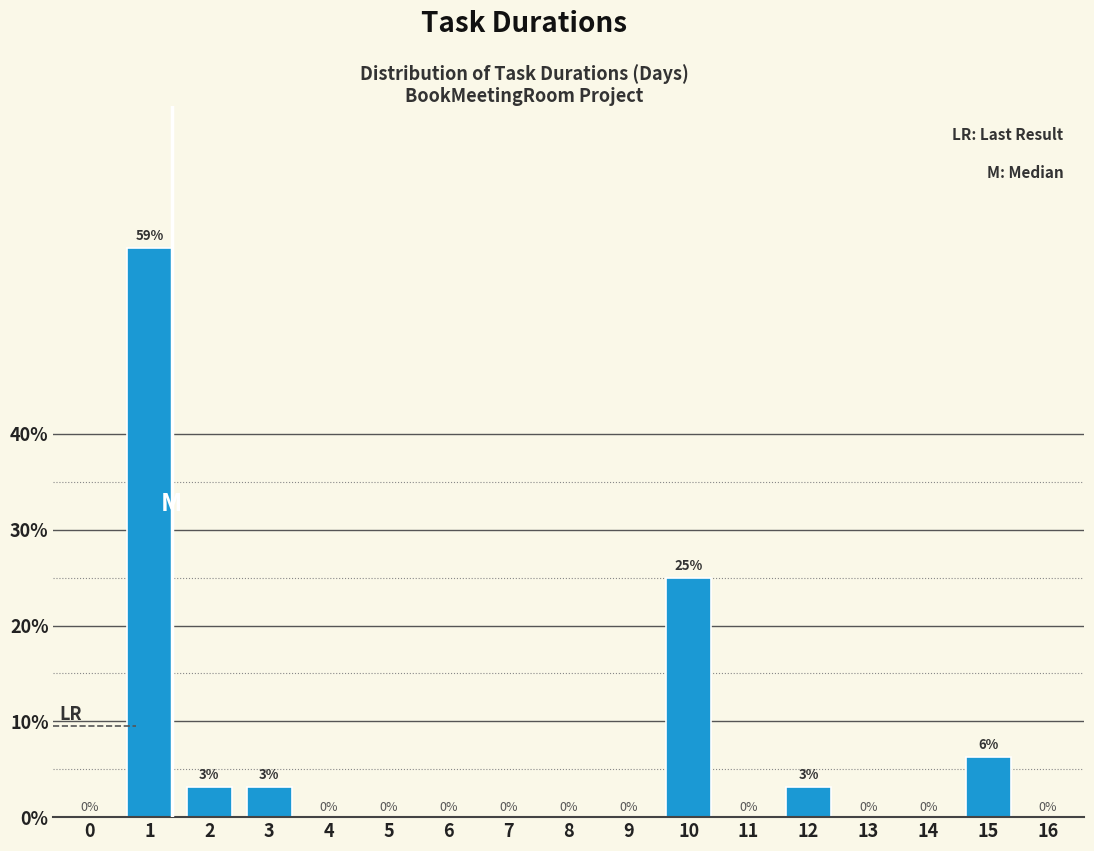

Which has a higher value, 16 or 12?

12